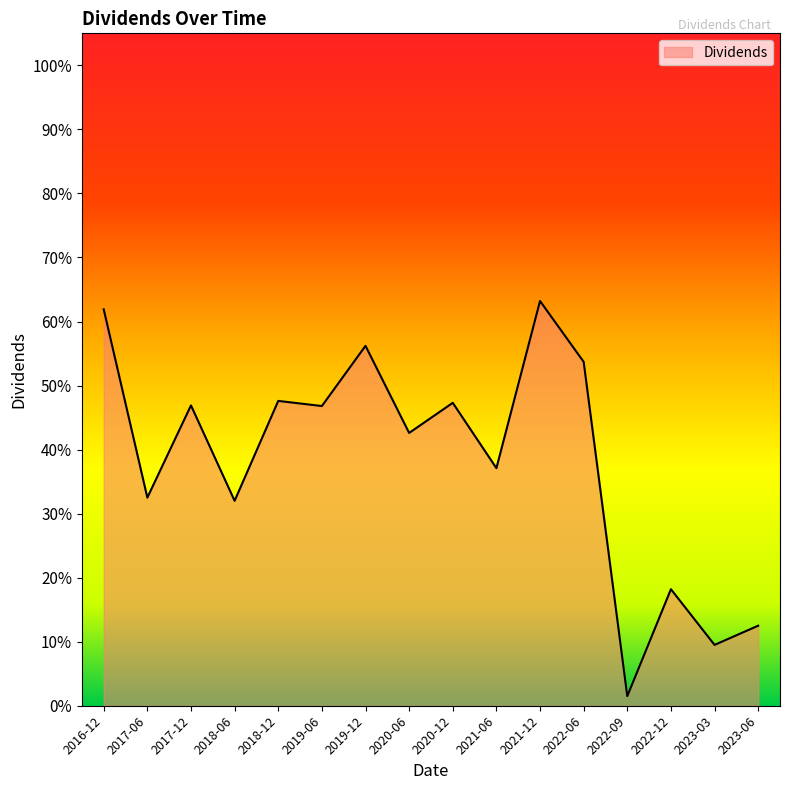

What is the value of the 12th point from the left?

0.5